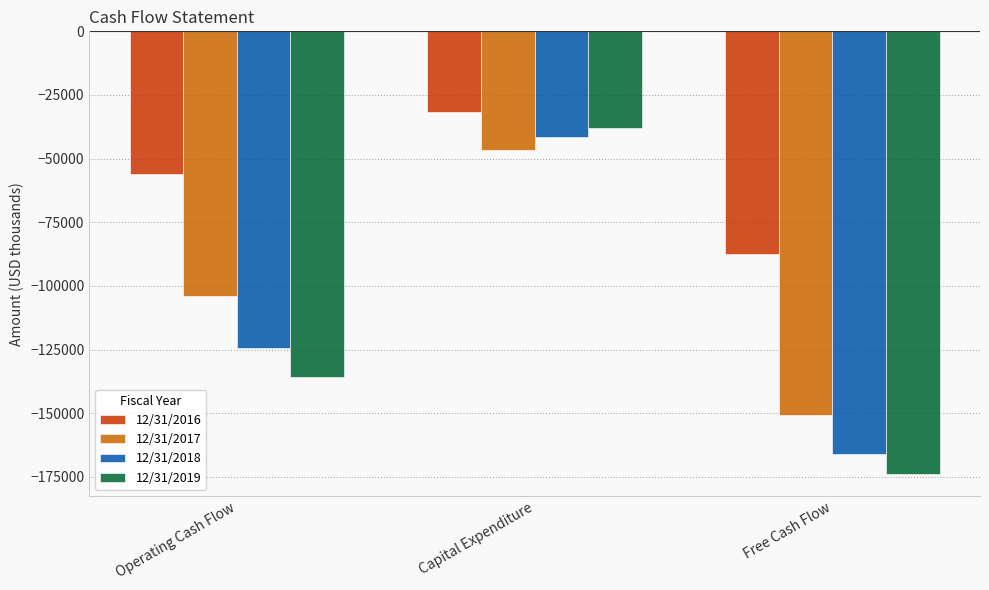

What is the sum of the 12/31/2016 values at Operating Cash Flow and Free Cash Flow?

-143579